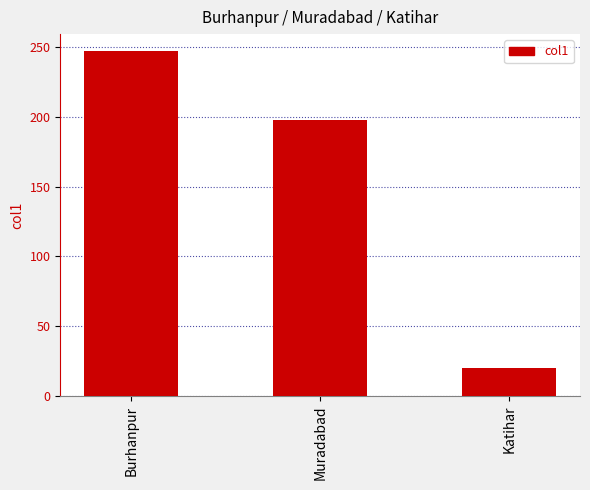

True or false: the data shows 62 at Muradabad.

False